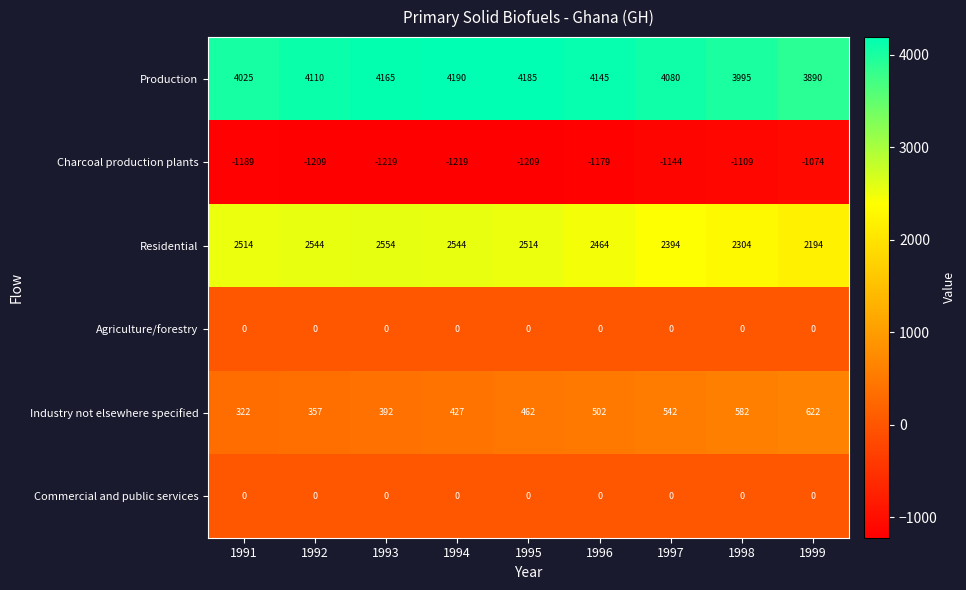

Is it true that Industry not elsewhere specified equals 582 at 1998?

True